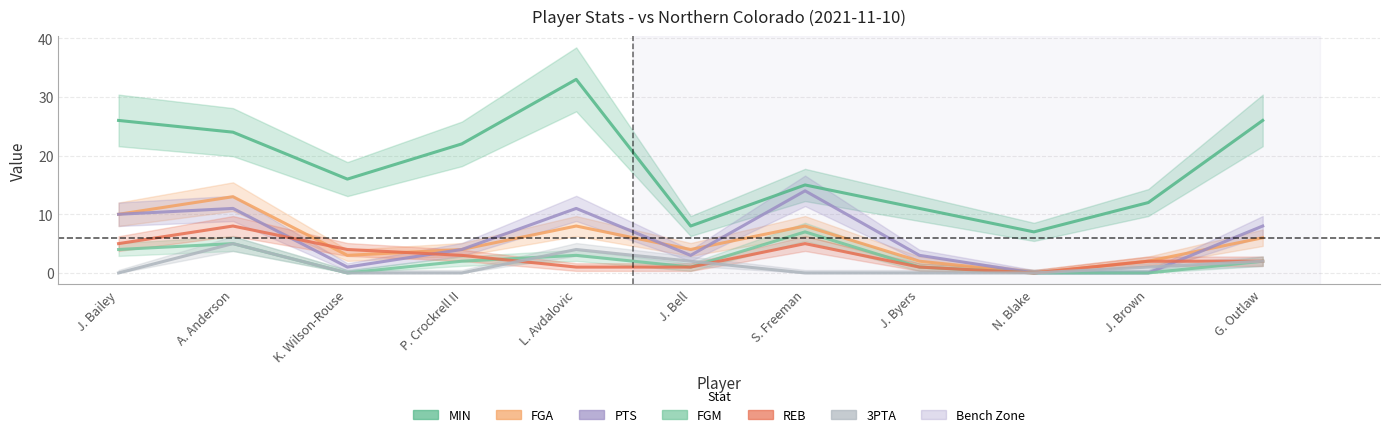

Where is REB nearest to the value 4?

K. Wilson-Rouse